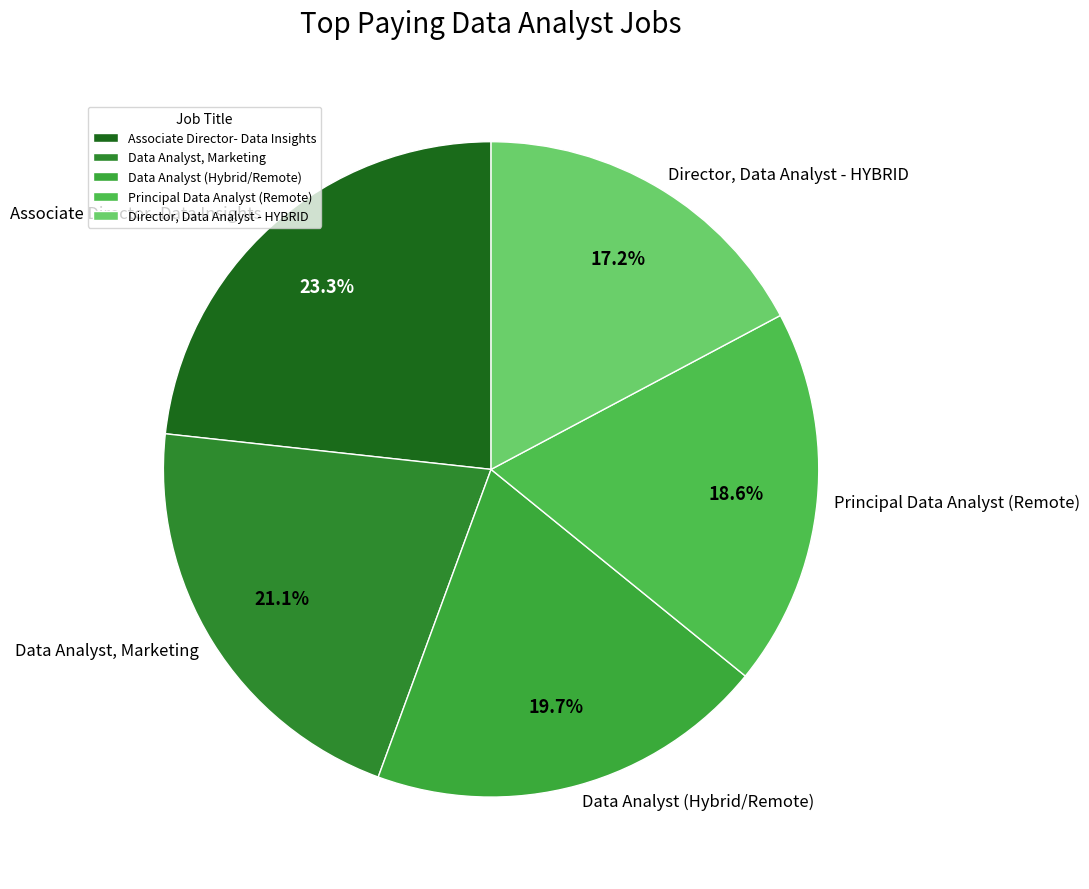

Count the number of slices in the pie.

5